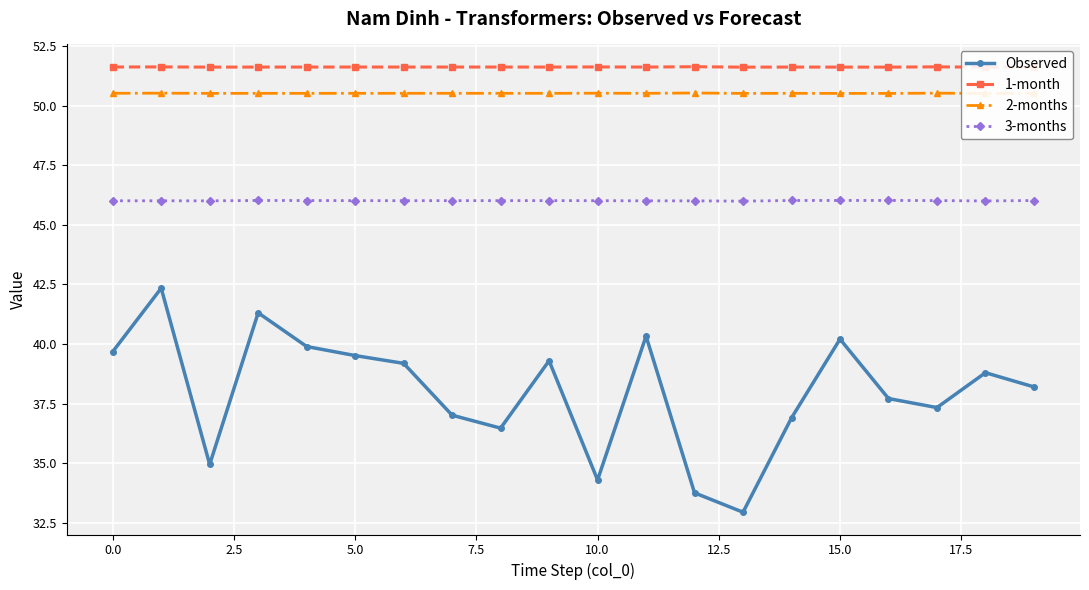

What is the average value of the 1-month series?

51.6